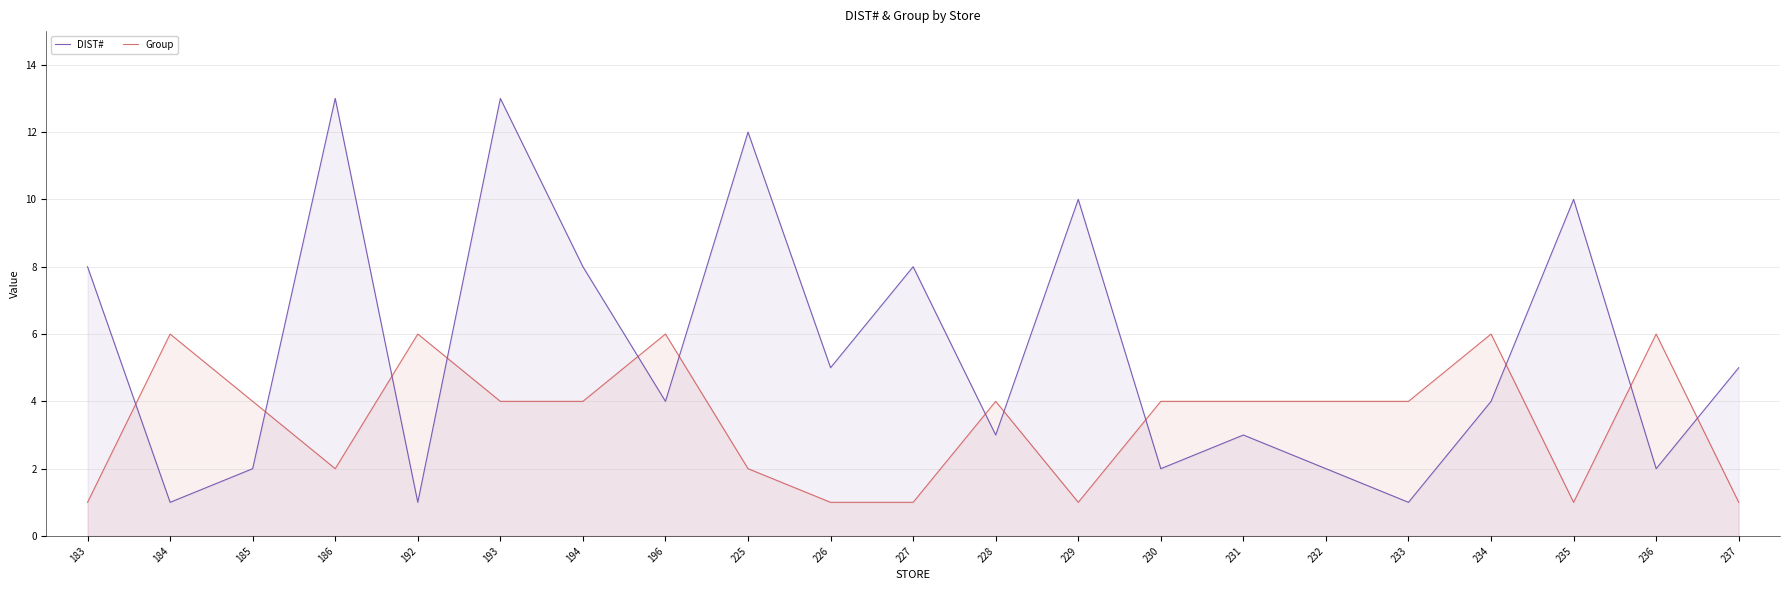

In Group, how many points are lower than both neighbors (excluding endpoints)?

3